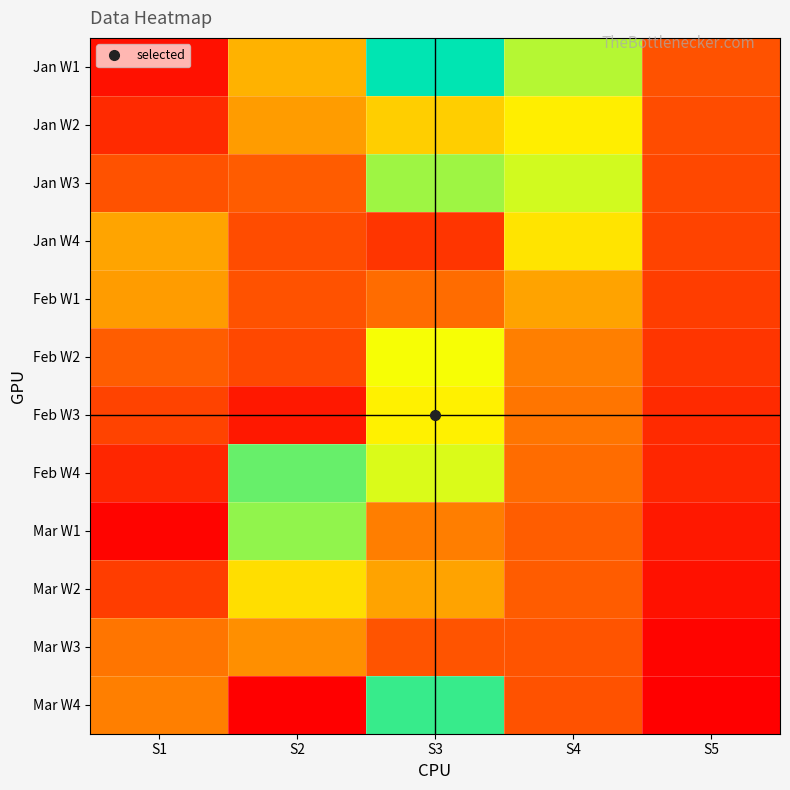

List the series in order of their peak value, highest first.

Jan W1, Mar W4, Feb W4, Mar W1, Jan W3, Feb W2, Feb W3, Jan W2, Jan W4, Mar W2, Feb W1, Mar W3